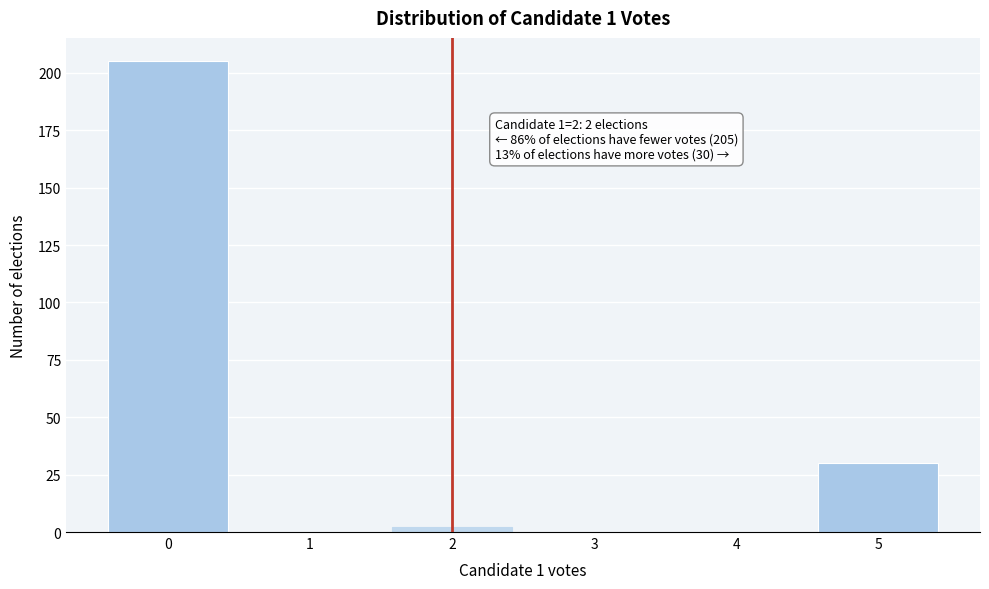

Which range on the x-axis has the tallest bar?

-0.5 to 0.5